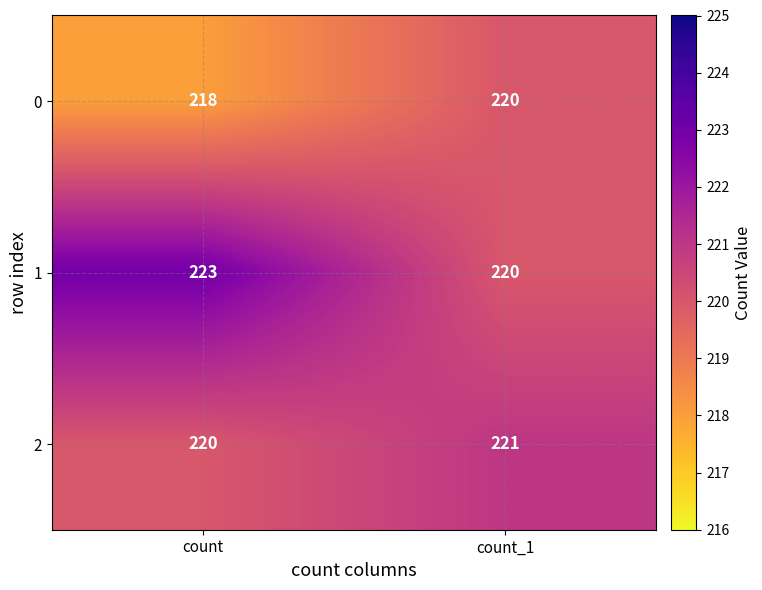

Reading left to right, what are all the values shown in this chart?

0: 218	220
1: 223	220
2: 220	221